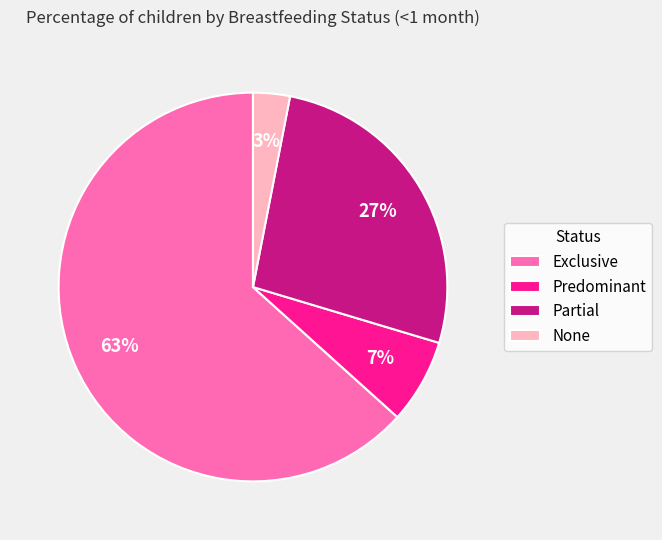

Count the number of slices in the pie.

4